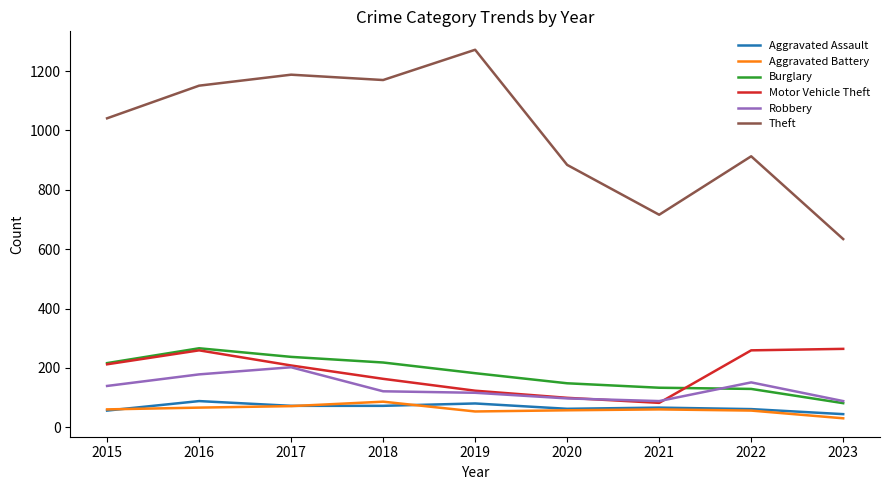

True or false: Motor Vehicle Theft has more than 2 points higher than both neighbors.

False